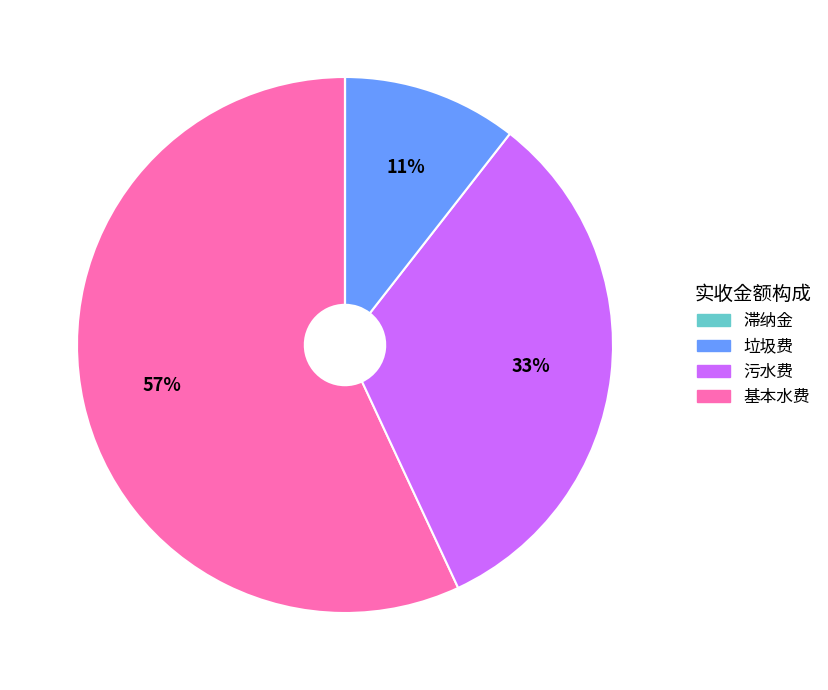

To the nearest percent, what is the average slice percentage?

25%